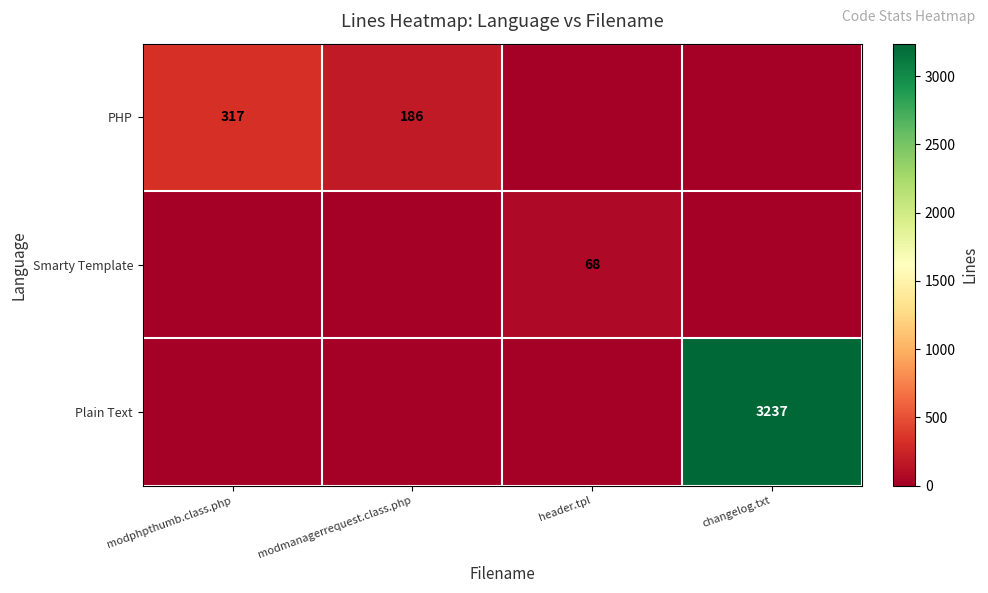

The Smarty Template series shows 68 at header.tpl. True or false?

True